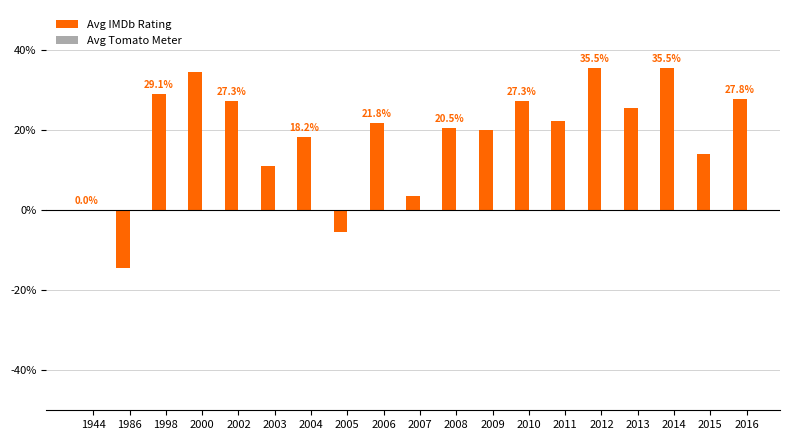

What is the maximum value shown in the chart?

35.5